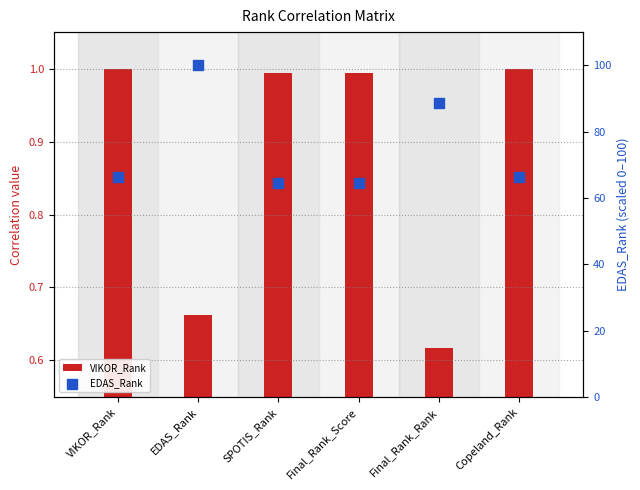

What are all the series names shown in the legend?

VIKOR_Rank, EDAS_Rank